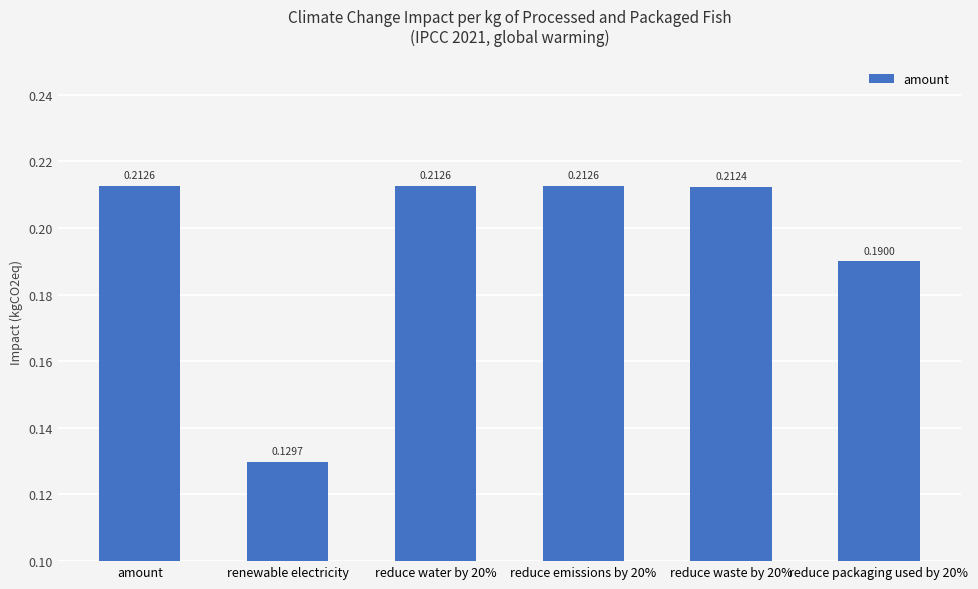

The value at reduce water by 20% is 0.1. True or false?

False